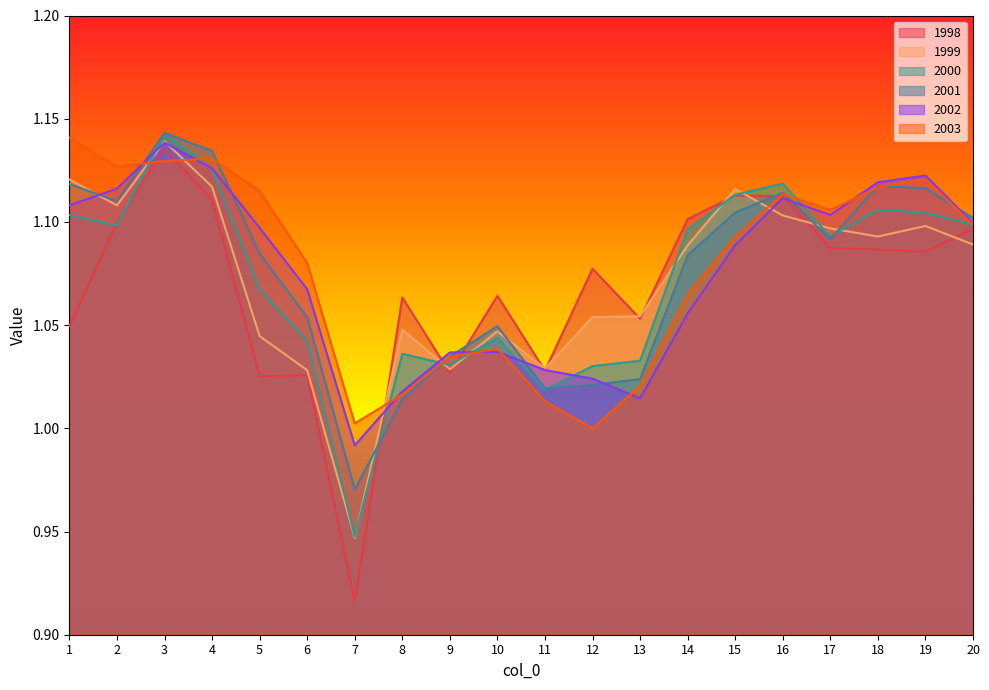

What is the total value across all series at 18?

6.6